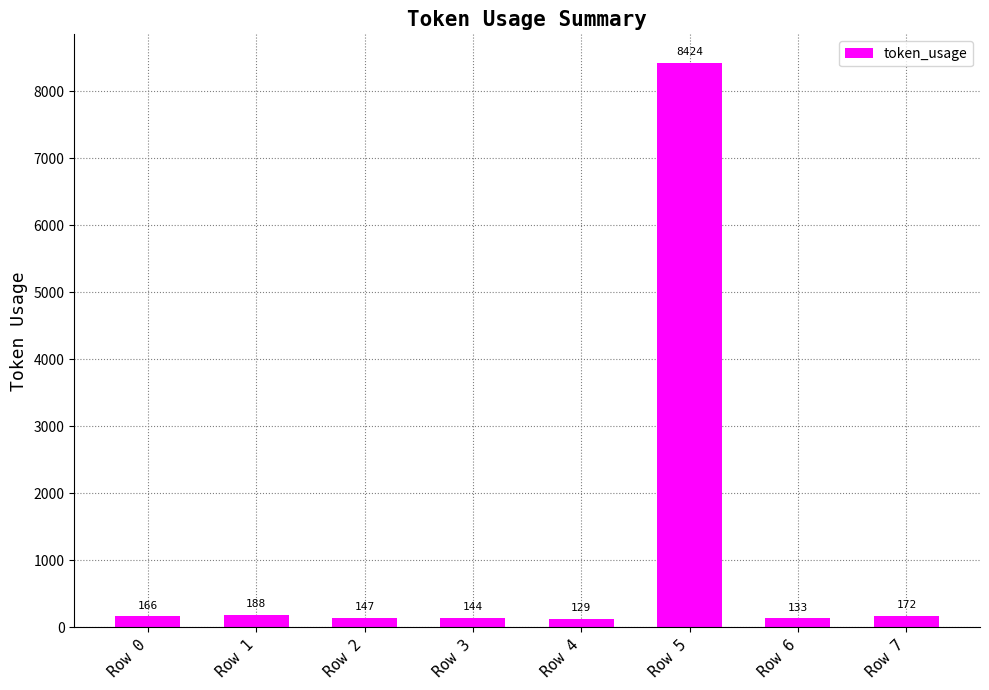

Reading left to right, list all the values displayed in this chart.

166	188	147	144	129	8424	133	172